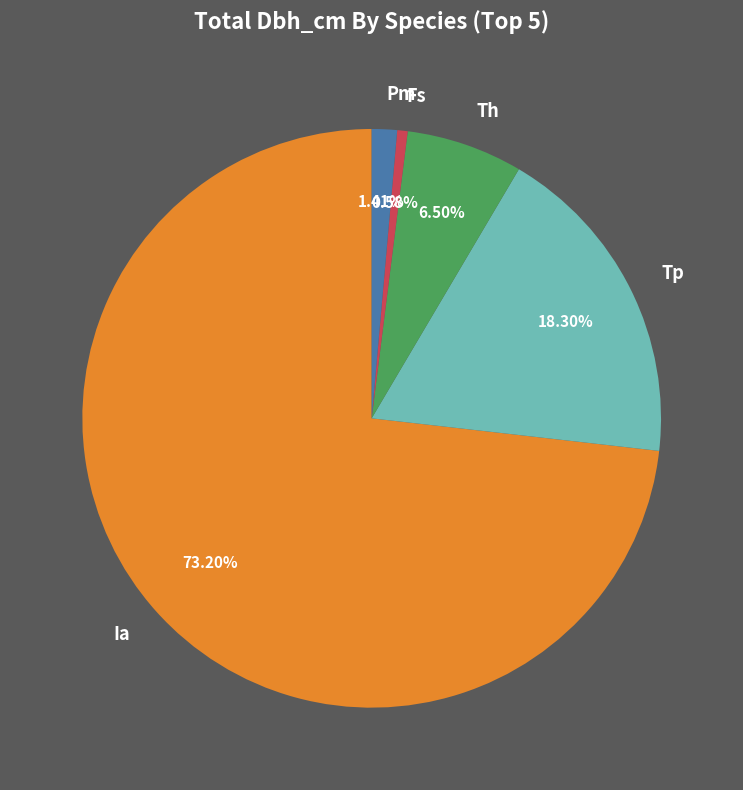

Which slice is the largest?

Ia